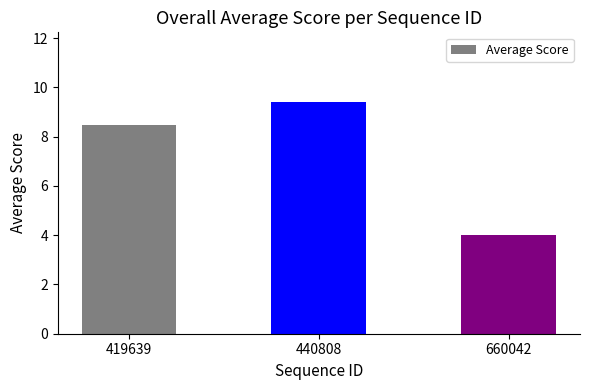

Where does the data first go above 8?

419639